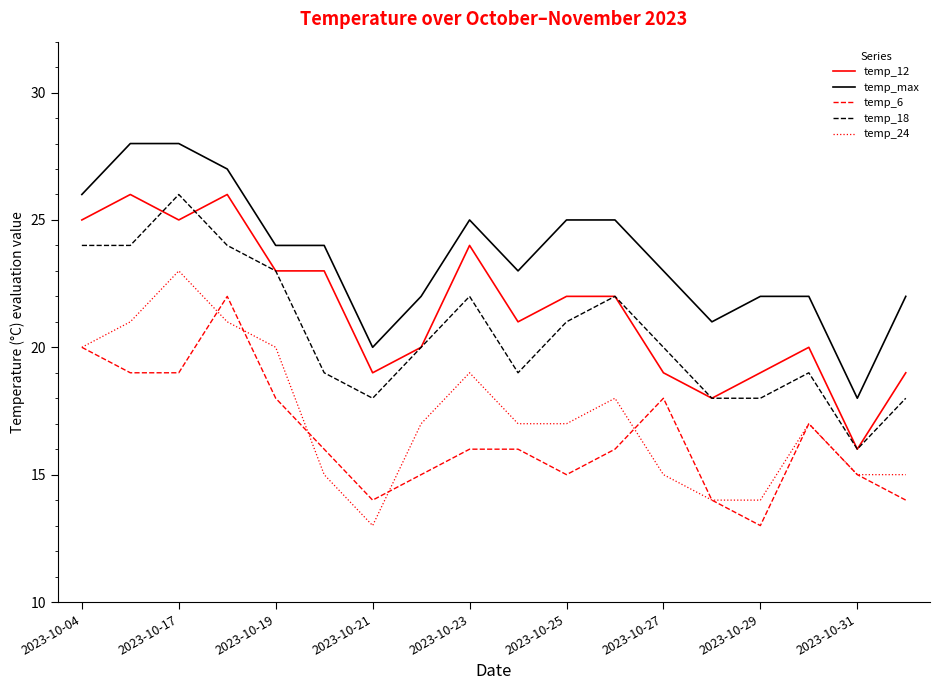

True or false: temp_18 and temp_24 cross at least once.

False